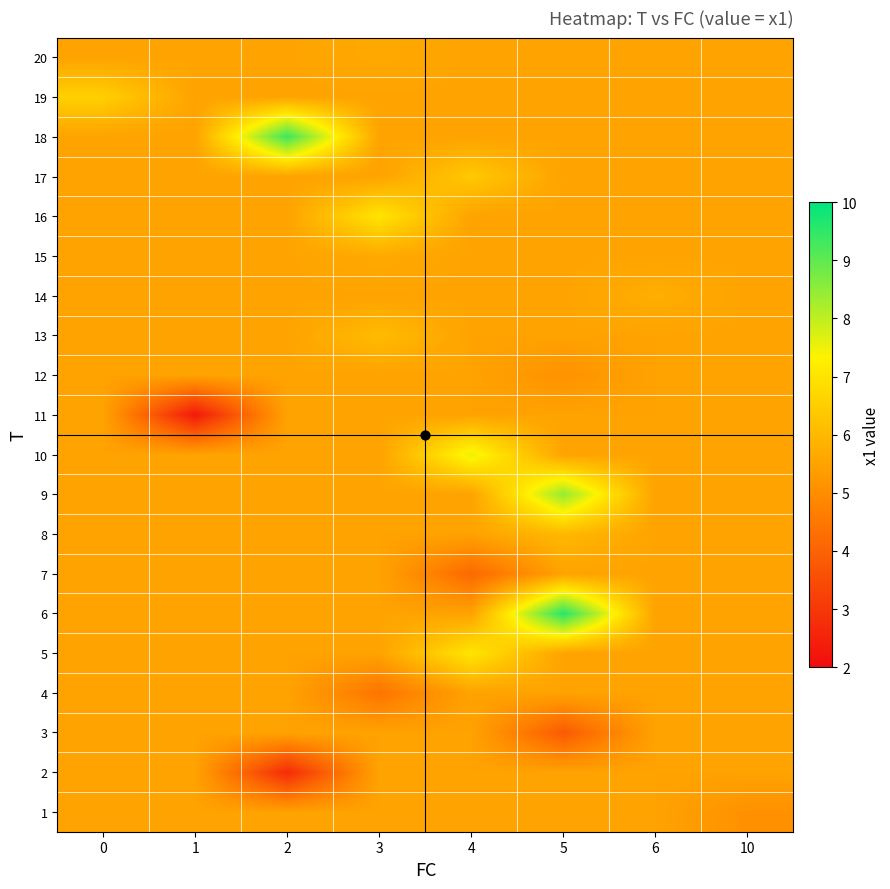

What is the maximum value shown in the chart?

9.6